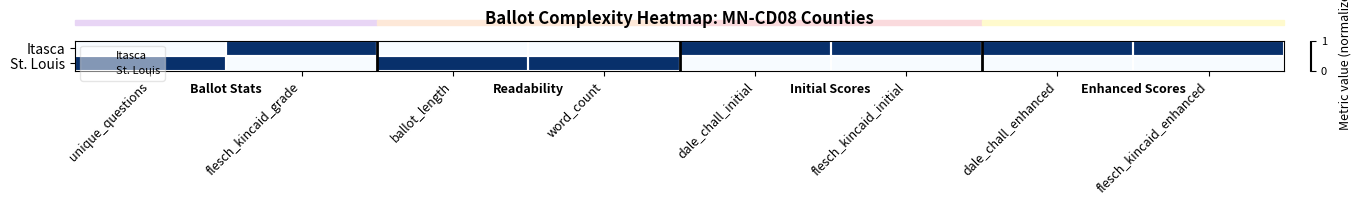

Between flesch_kincaid_grade and flesch_kincaid_initial, which is larger?

flesch_kincaid_grade